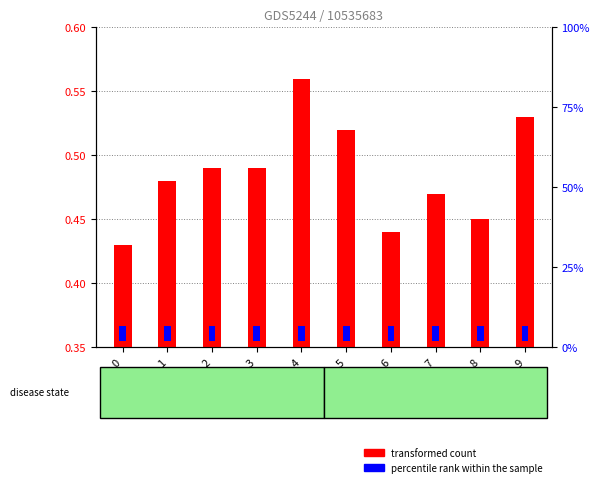

Which series has the largest range (max minus min)?

transformed count